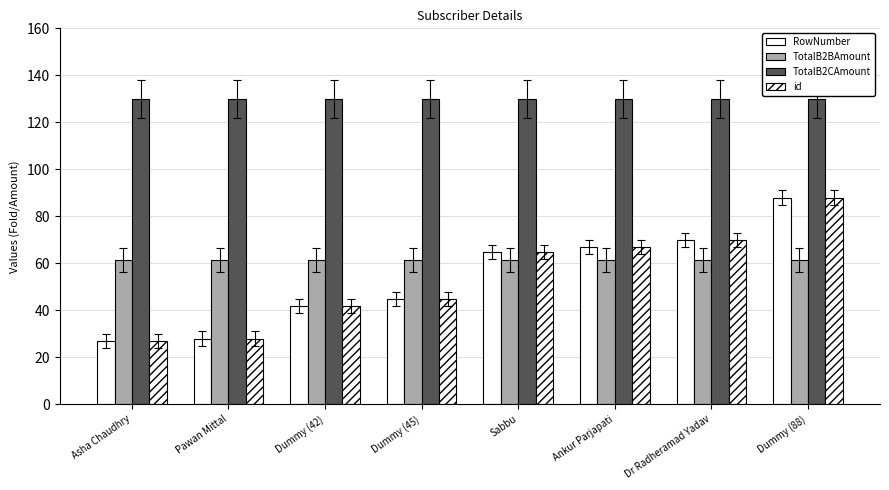

How many values in the id series are below 65?

4